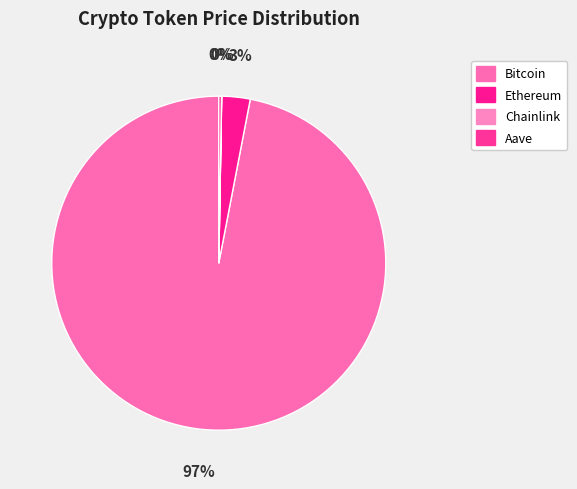

To the nearest percent, what is the average slice percentage?

25%